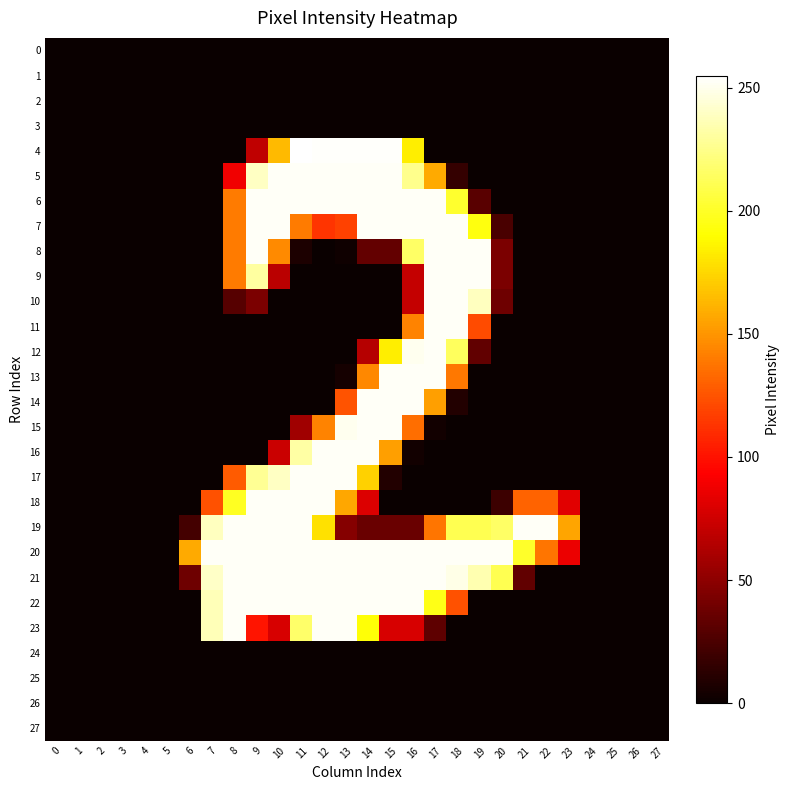

At which category is the sum across all series the highest?

14